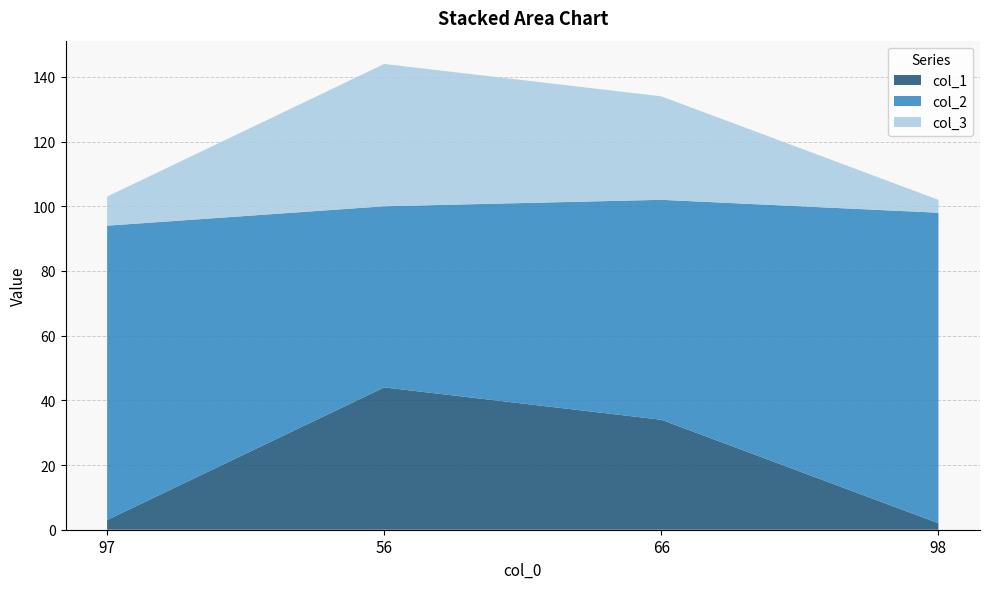

Reading left to right, list all the values displayed in this chart.

col_1: 97=3	56=44	66=34	98=2
col_2: 97=91	56=56	66=68	98=96
col_3: 97=9	56=44	66=32	98=4